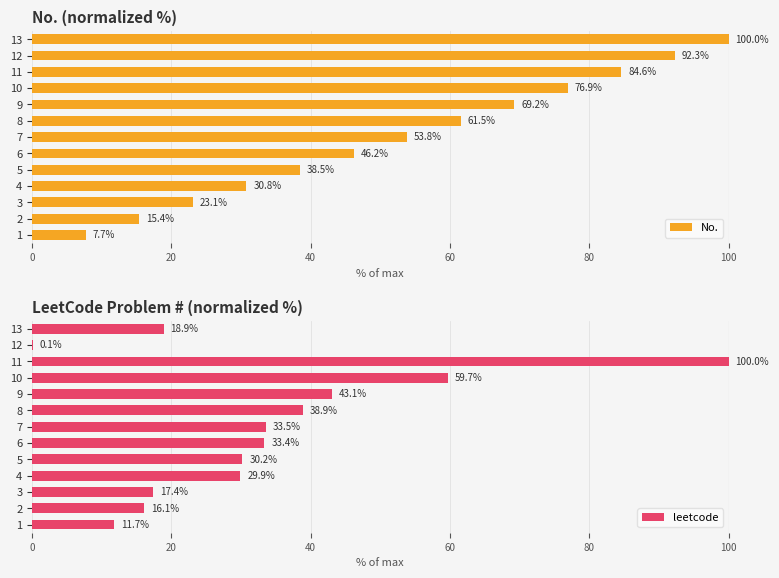

What is the sum of the No. values at 7 and 10?

130.8